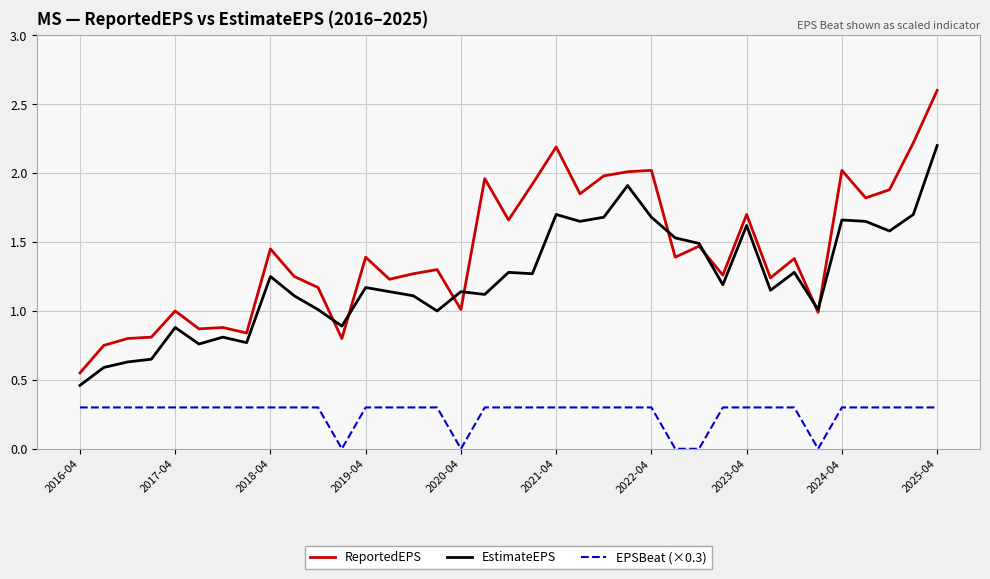

Which series has the widest spread of values?

ReportedEPS